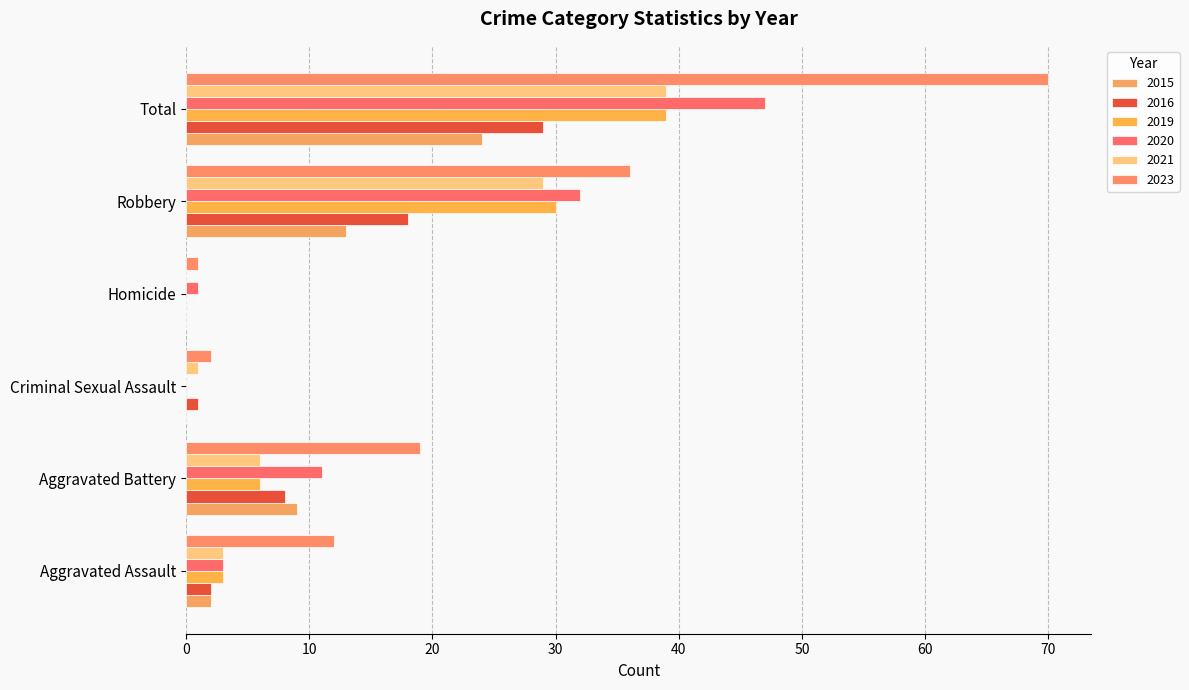

At which category does the chart reach its minimum across all series?

Criminal Sexual Assault